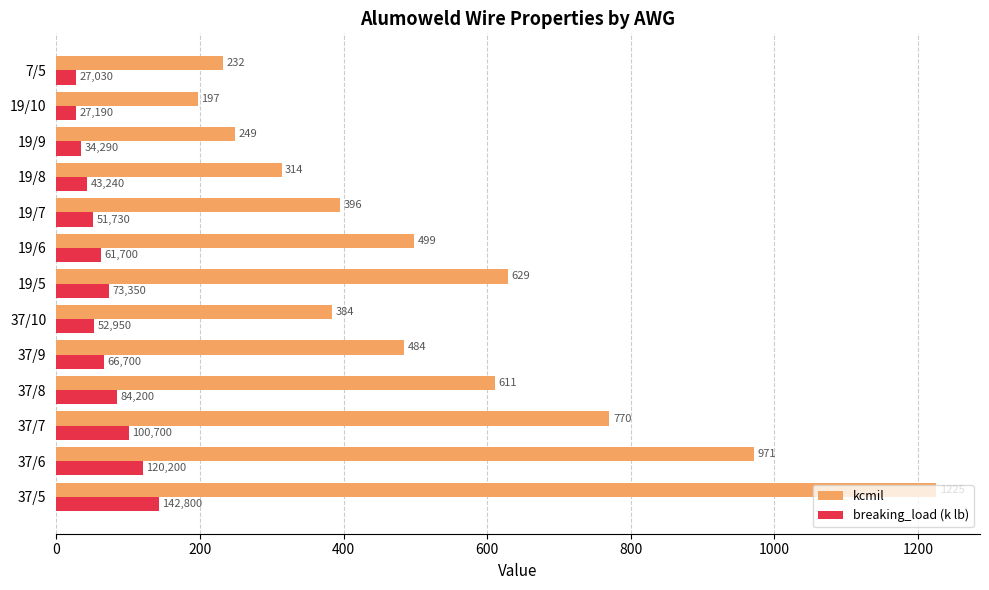

Read the kcmil value at 19/9.

248.8